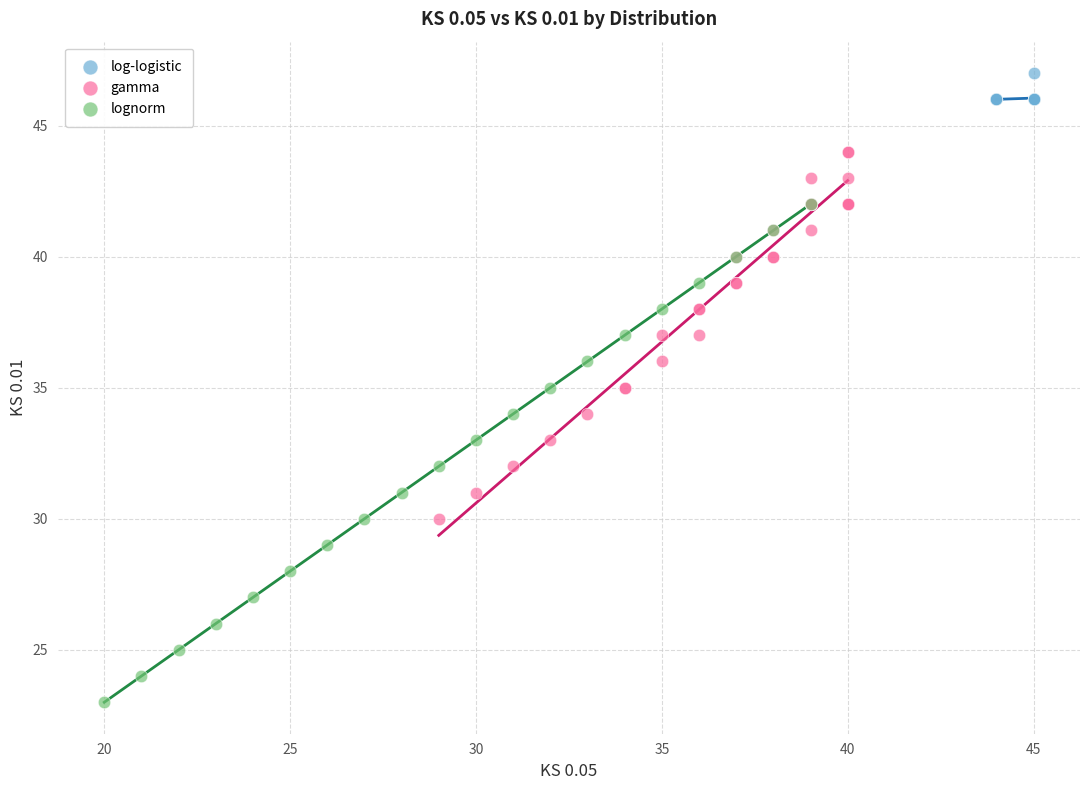

Which series contains the lowest Y value?

lognorm